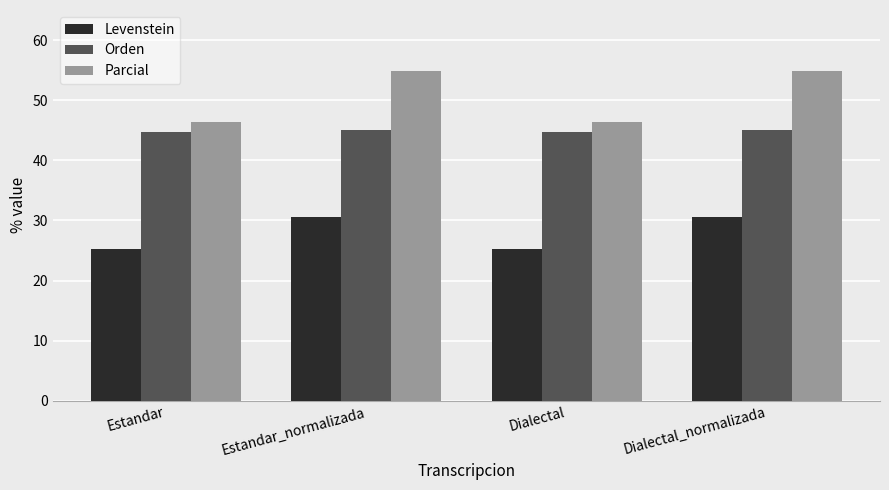

What is the difference between the Orden values at Dialectal_normalizada and Dialectal?

0.3